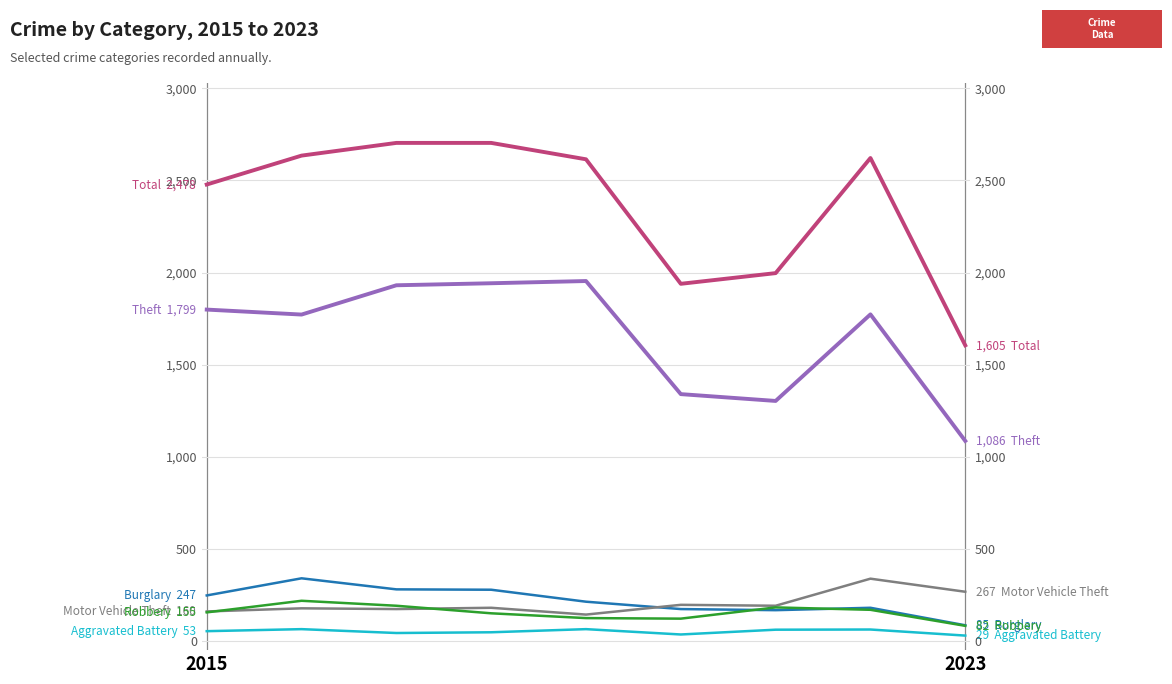

What is the average value of the Robbery series?

155